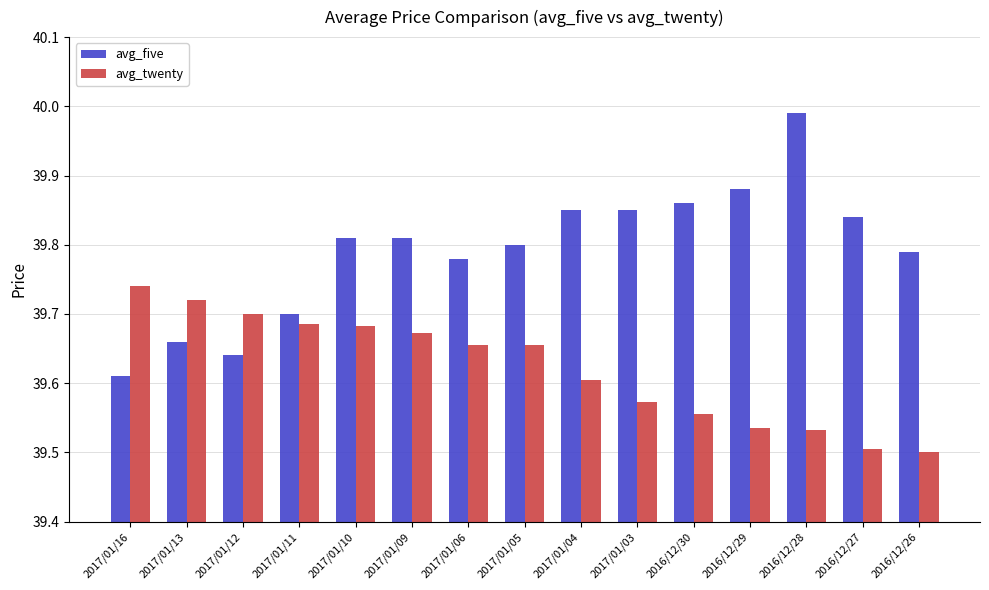

Rank the series by their average value, from highest to lowest.

avg_five, avg_twenty